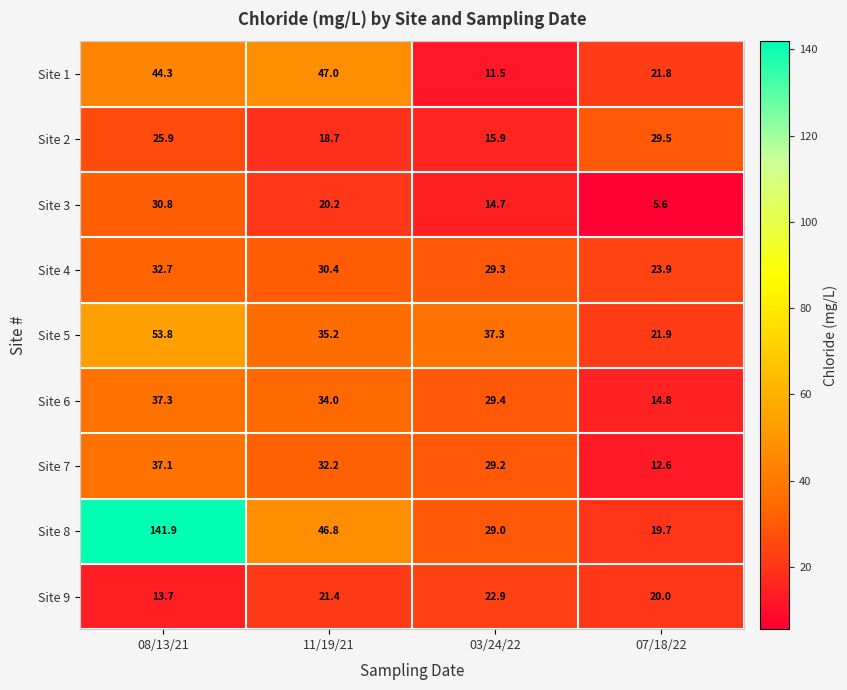

What is the difference between the maximum and minimum values in the Site 2 series?

13.6